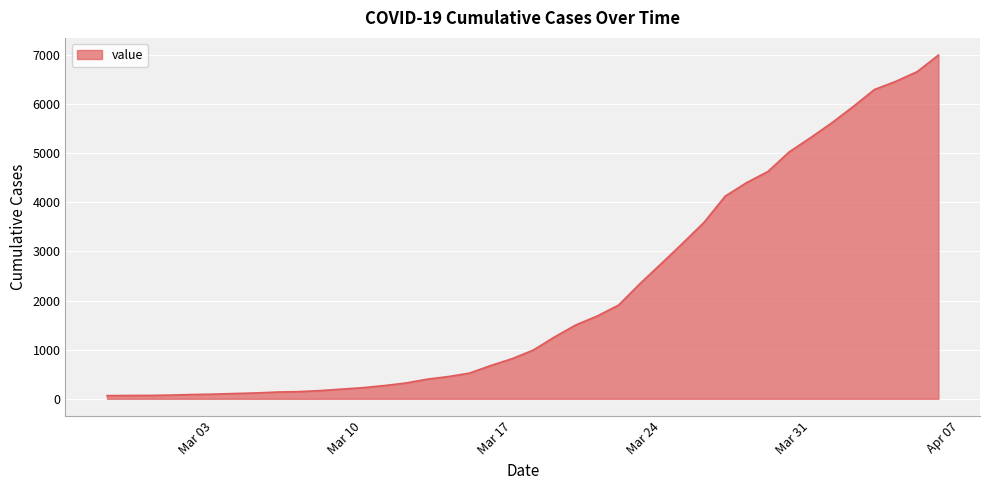

What is the average value?

2142